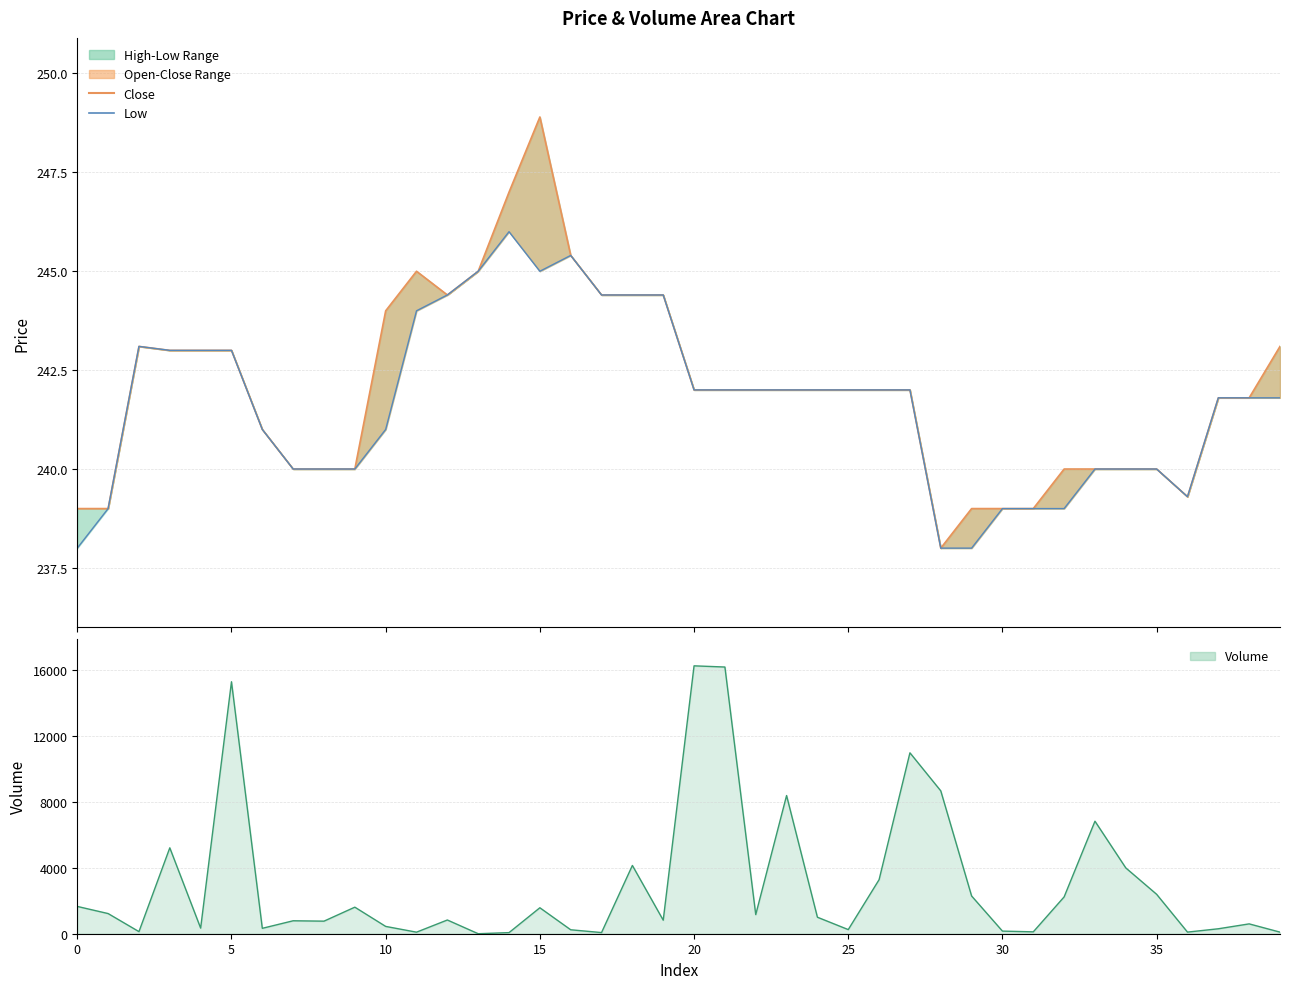

Which category has the highest value in the volume series?

20